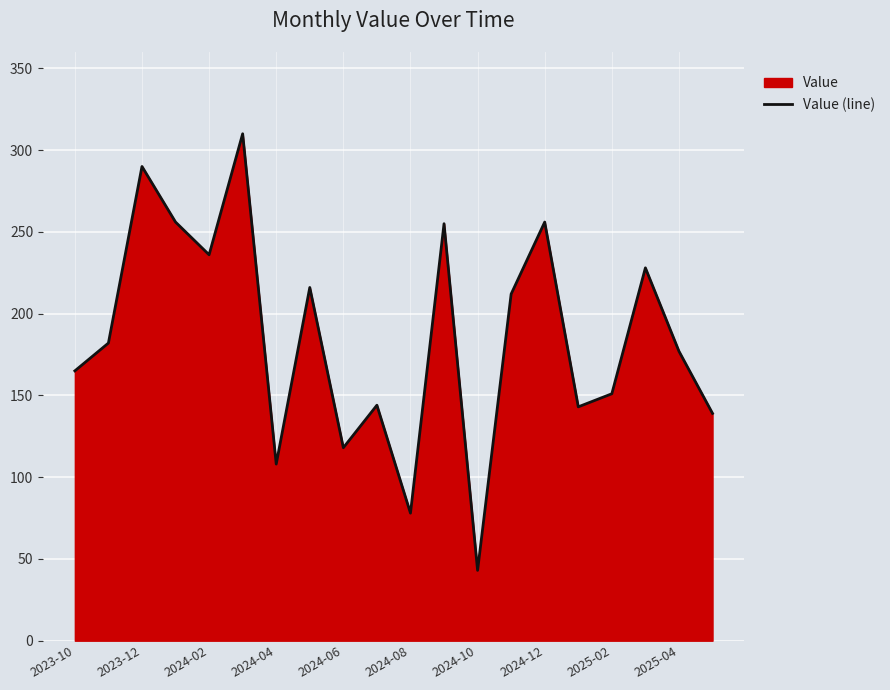

What is the approximate value at 2025-04?

177